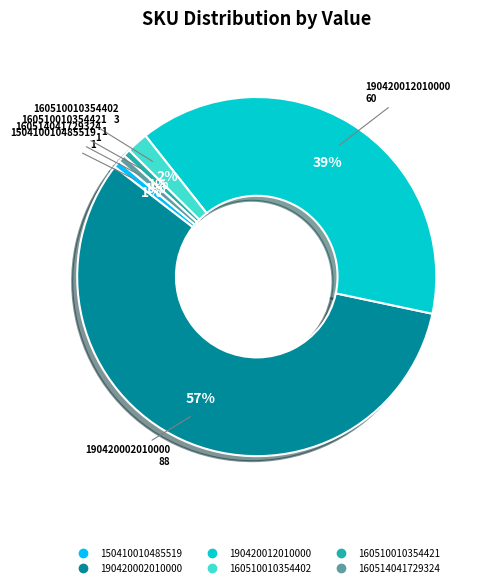

Is 190420002010000 the majority of the pie?

Yes